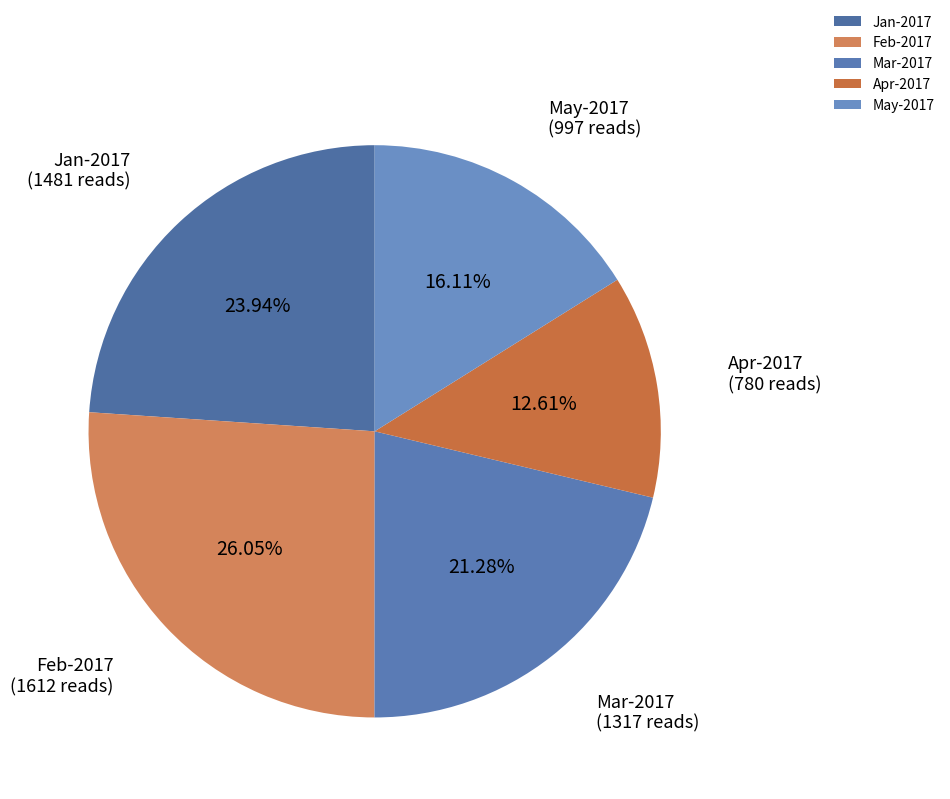

What portion of the pie excludes Jan-2017?

76.1%